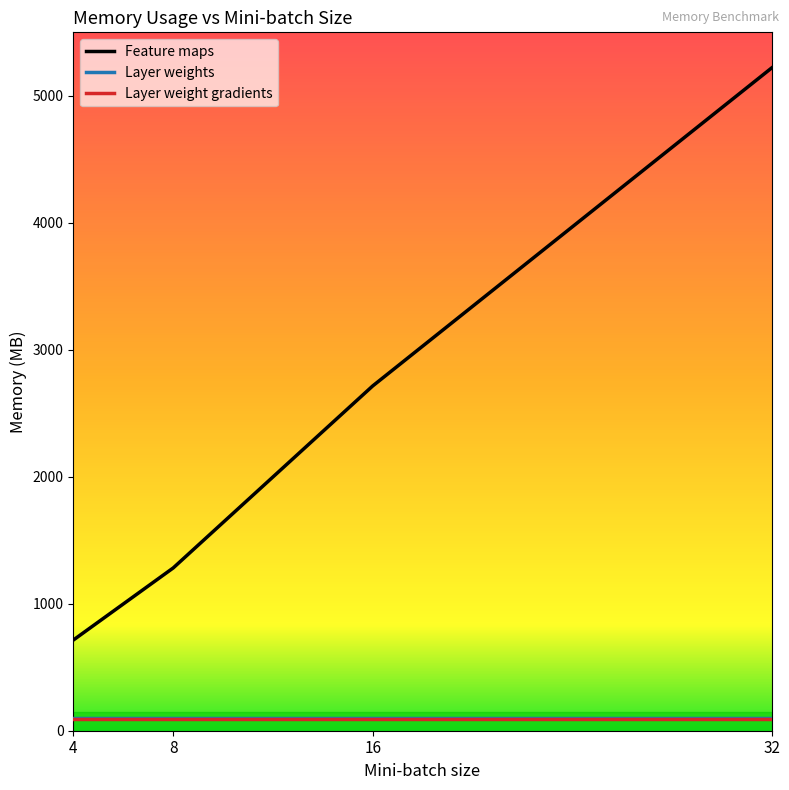

What is the maximum value shown in the chart?

5219